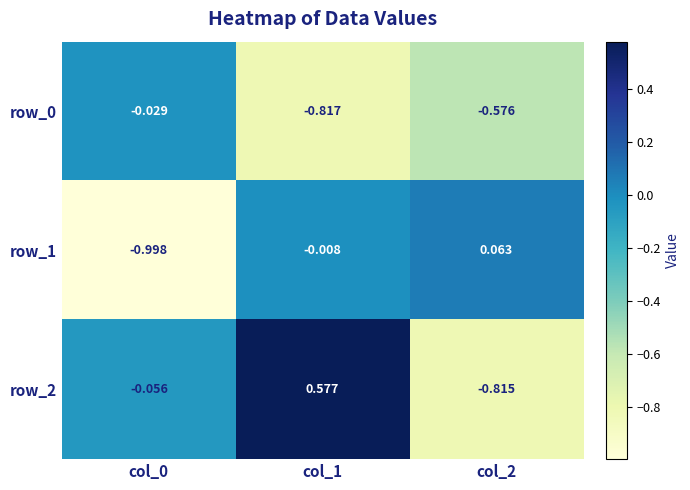

What is the average value of the row_0 series?

-0.5